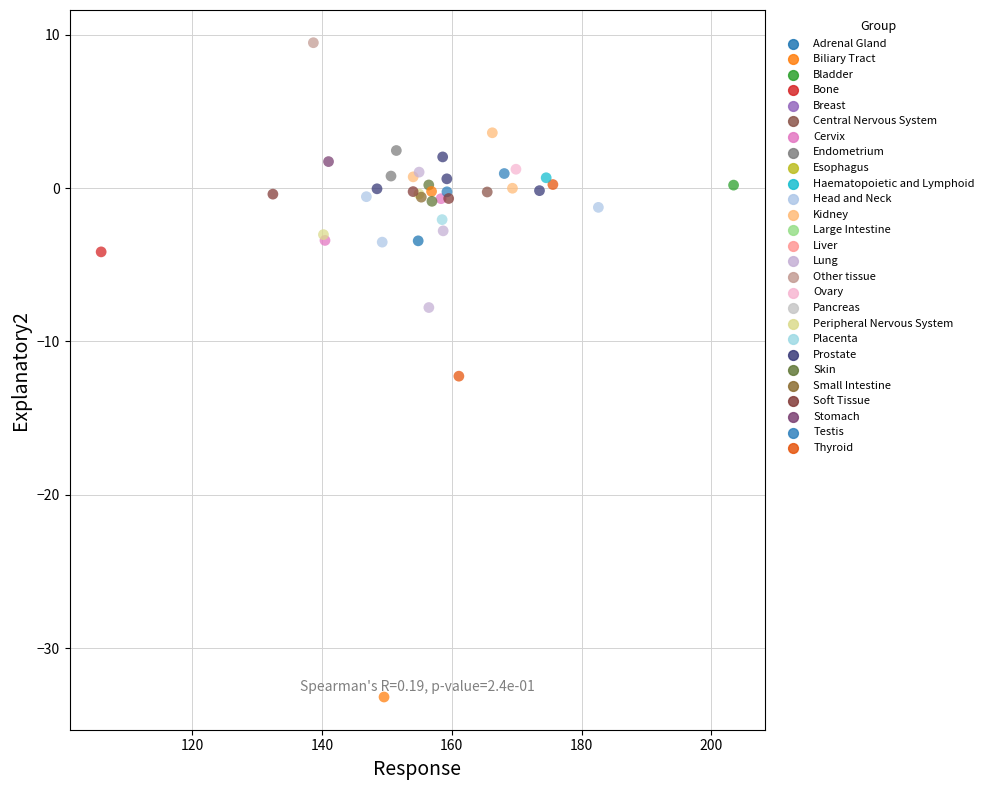

What Y value in the scatter plot is closest to -11?

-12.3